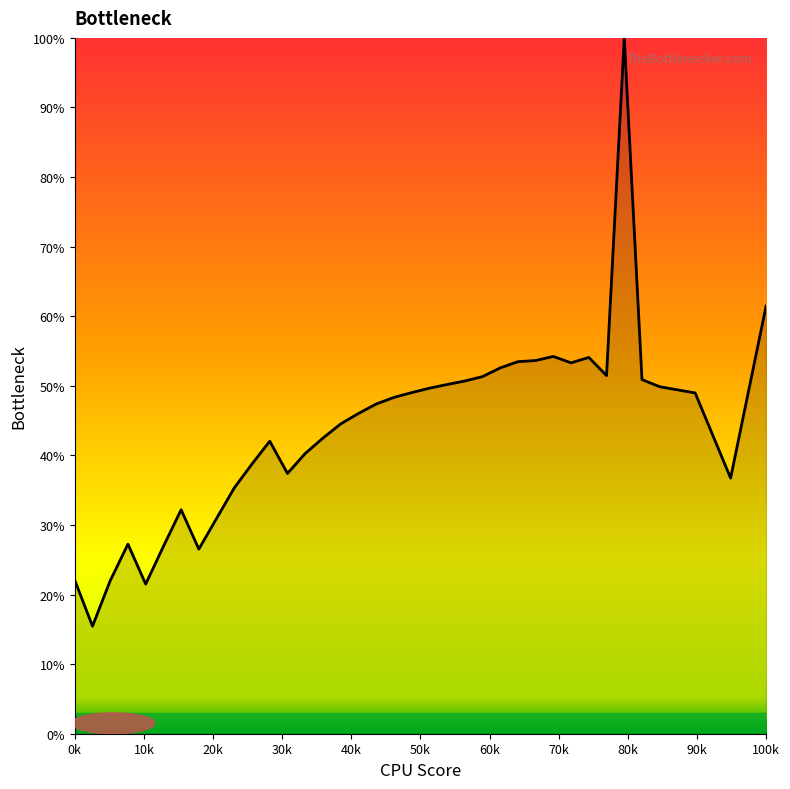

What is the smallest value displayed?

15.5